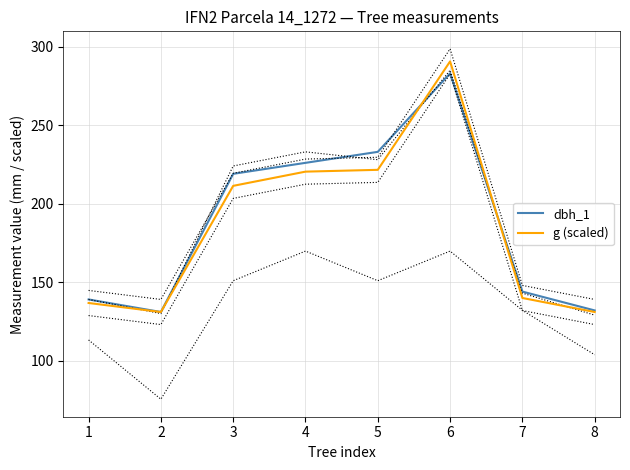

Where is the first local minimum for dbh_1?

2